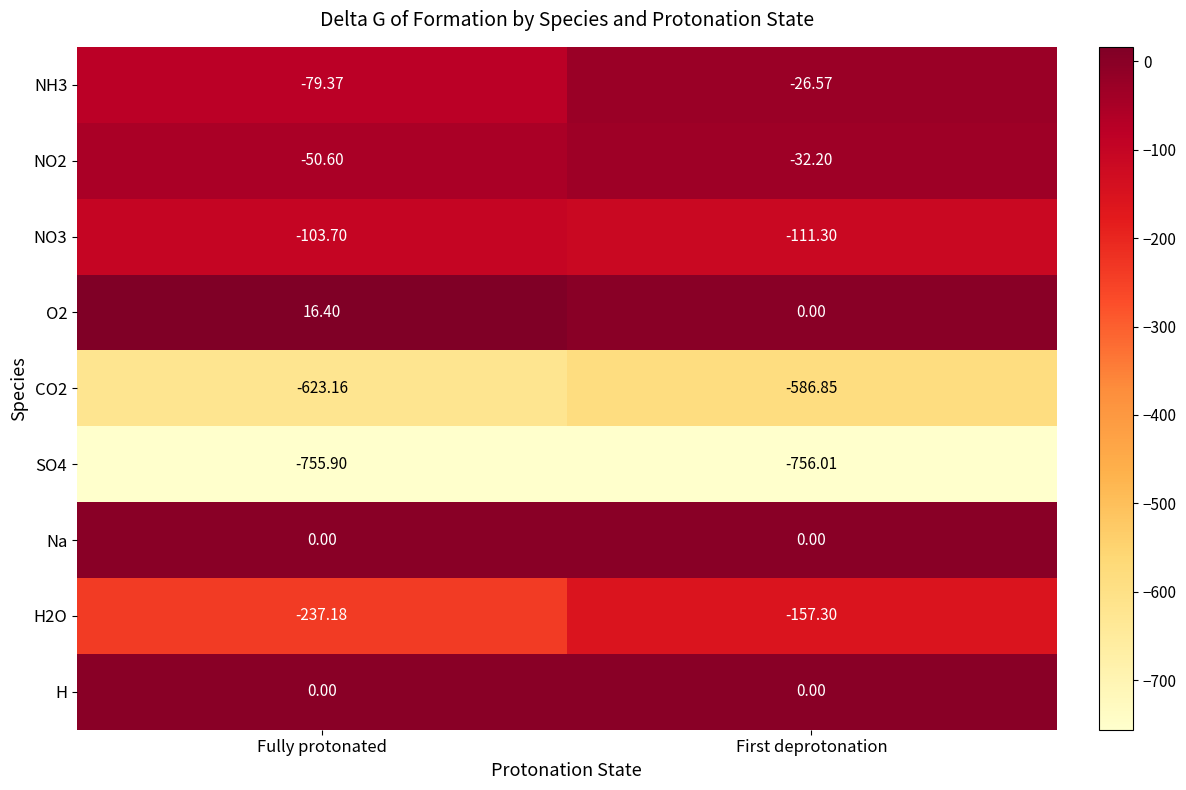

At which category is the sum across all series the highest?

First deprotonation